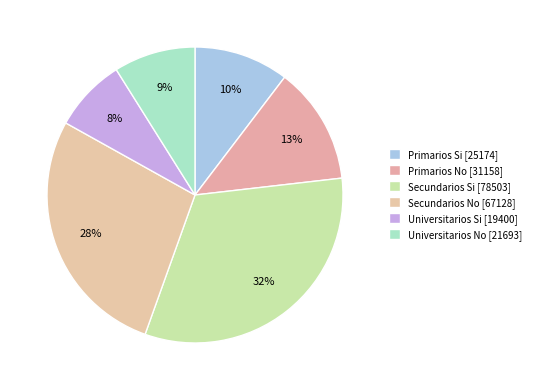

How many segments does this pie chart have?

6